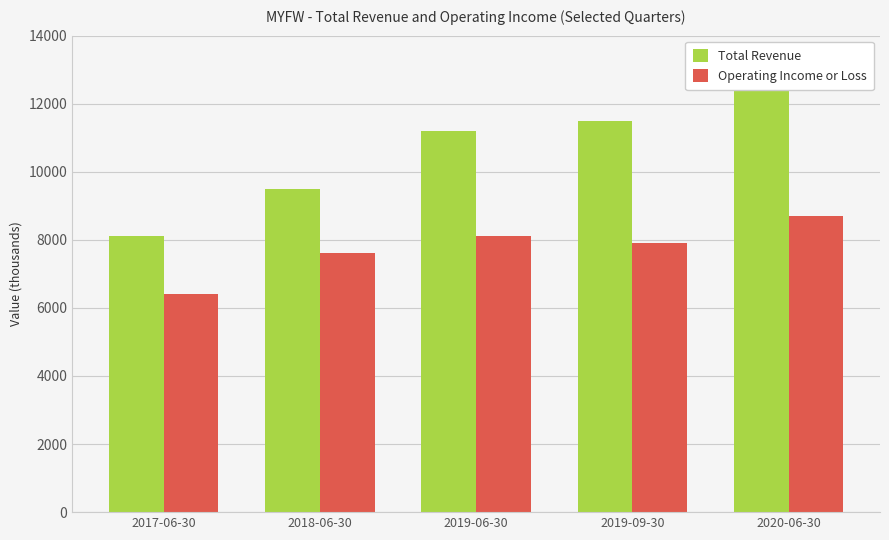

Rank the series at 2018-06-30 from lowest to highest value.

Operating Income or Loss, Total Revenue